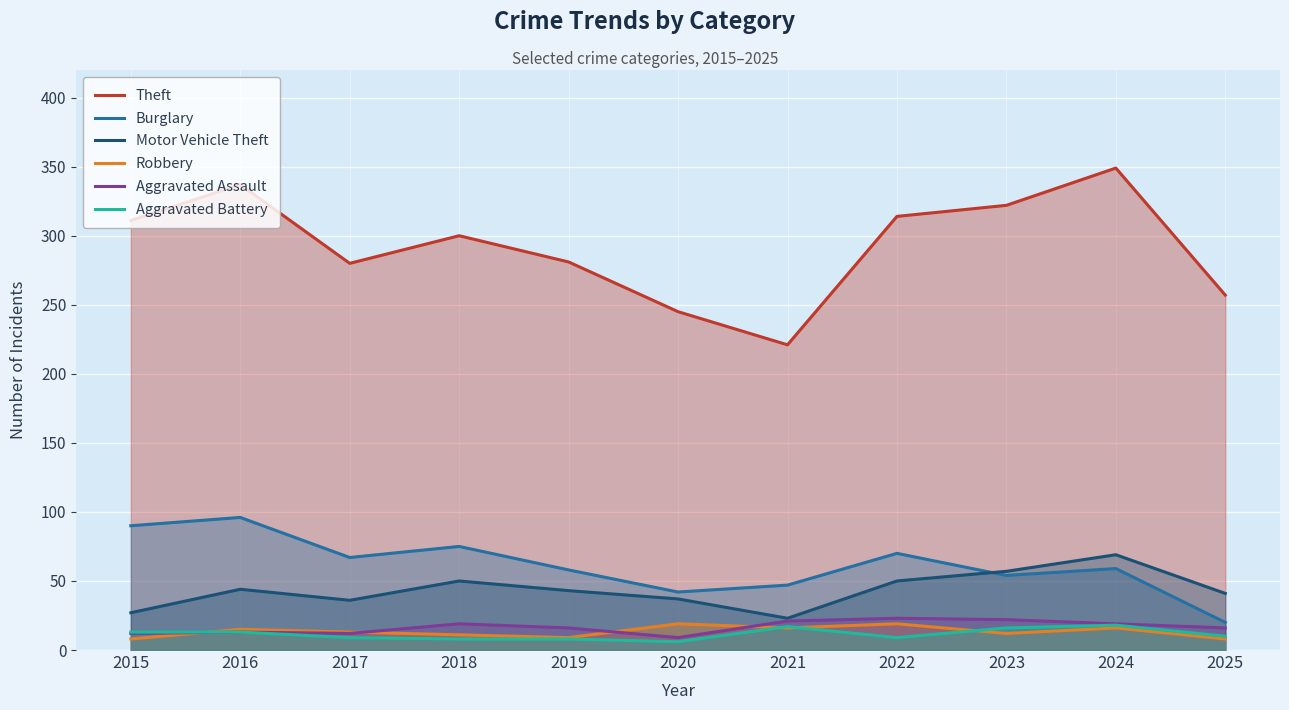

Reading left to right, extract all data points from this chart.

Theft: 311	337	280	300	281	245	221	314	322	349	257
Burglary: 90	96	67	75	58	42	47	70	54	59	20
Motor Vehicle Theft: 27	44	36	50	43	37	23	50	57	69	41
Robbery: 8	15	13	11	9	19	16	19	12	16	8
Aggravated Assault: 12	13	12	19	16	9	21	23	22	19	16
Aggravated Battery: 13	13	9	8	8	6	17	9	16	18	10